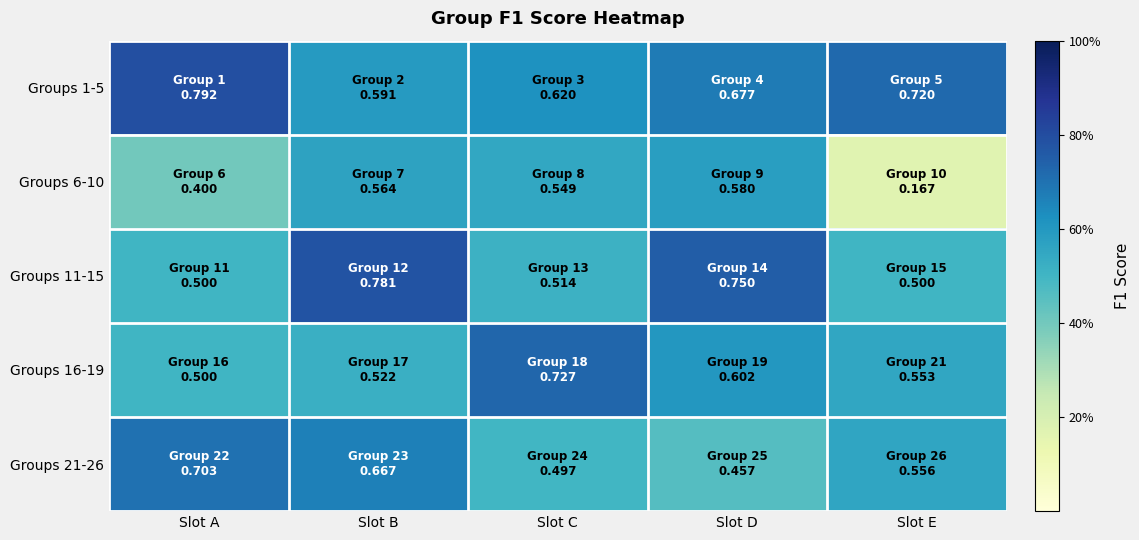

What is the total value across all series at Slot E?

2.5